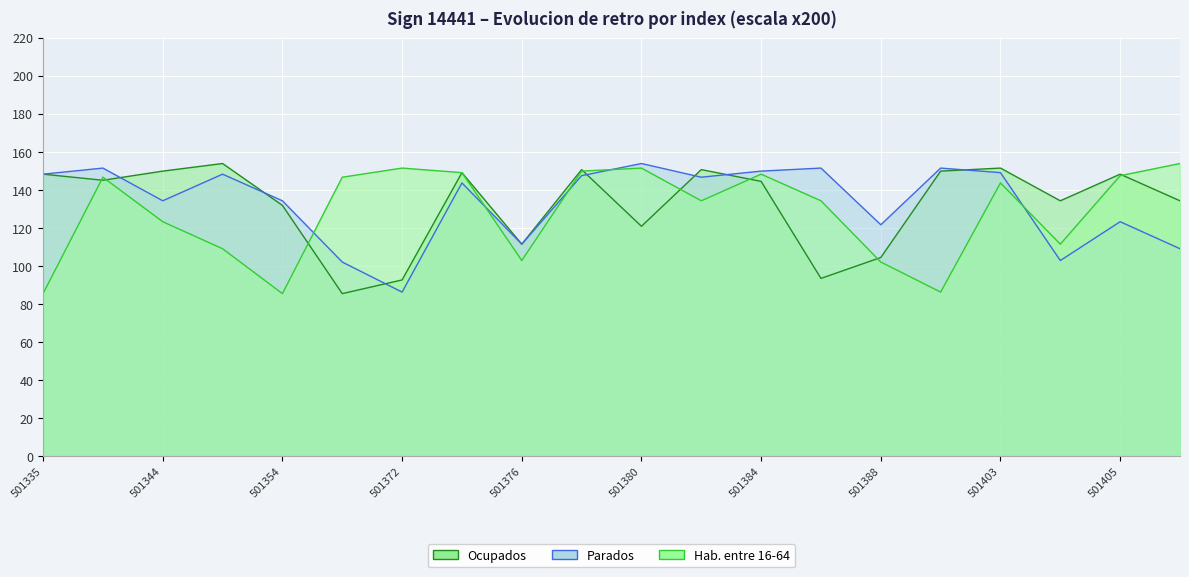

Between which two adjacent categories do Parados and Ocupados first intersect?

501343 and 501344